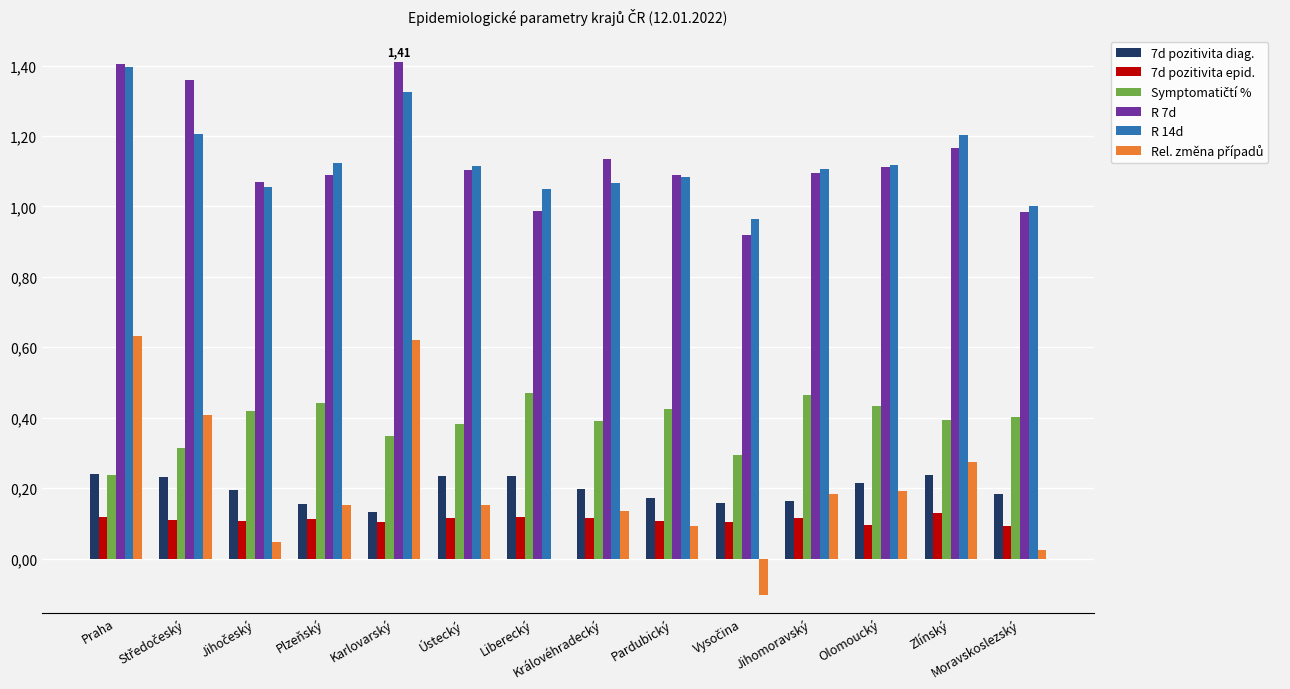

Reading left to right, what are all the values shown in this chart?

7d pozitivita diag.: Praha=0.2	Středočeský=0.2	Jihočeský=0.2	Plzeňský=0.2	Karlovarský=0.1	Ústecký=0.2	Liberecký=0.2	Královéhradecký=0.2	Pardubický=0.2	Vysočina=0.2	Jihomoravský=0.2	Olomoucký=0.2	Zlínský=0.2	Moravskoslezský=0.2
7d pozitivita epid.: Praha=0.1	Středočeský=0.1	Jihočeský=0.1	Plzeňský=0.1	Karlovarský=0.1	Ústecký=0.1	Liberecký=0.1	Královéhradecký=0.1	Pardubický=0.1	Vysočina=0.1	Jihomoravský=0.1	Olomoucký=0.1	Zlínský=0.1	Moravskoslezský=0.1
Symptomatičtí %: Praha=0.2	Středočeský=0.3	Jihočeský=0.4	Plzeňský=0.4	Karlovarský=0.3	Ústecký=0.4	Liberecký=0.5	Královéhradecký=0.4	Pardubický=0.4	Vysočina=0.3	Jihomoravský=0.5	Olomoucký=0.4	Zlínský=0.4	Moravskoslezský=0.4
R 7d: Praha=1.4	Středočeský=1.4	Jihočeský=1.1	Plzeňský=1.1	Karlovarský=1.4	Ústecký=1.1	Liberecký=1.0	Královéhradecký=1.1	Pardubický=1.1	Vysočina=0.9	Jihomoravský=1.1	Olomoucký=1.1	Zlínský=1.2	Moravskoslezský=1.0
R 14d: Praha=1.4	Středočeský=1.2	Jihočeský=1.1	Plzeňský=1.1	Karlovarský=1.3	Ústecký=1.1	Liberecký=1.0	Královéhradecký=1.1	Pardubický=1.1	Vysočina=1.0	Jihomoravský=1.1	Olomoucký=1.1	Zlínský=1.2	Moravskoslezský=1.0
Rel. změna případů: Praha=0.6	Středočeský=0.4	Jihočeský=0.0	Plzeňský=0.2	Karlovarský=0.6	Ústecký=0.2	Liberecký=0.0	Královéhradecký=0.1	Pardubický=0.1	Vysočina=-0.1	Jihomoravský=0.2	Olomoucký=0.2	Zlínský=0.3	Moravskoslezský=0.0